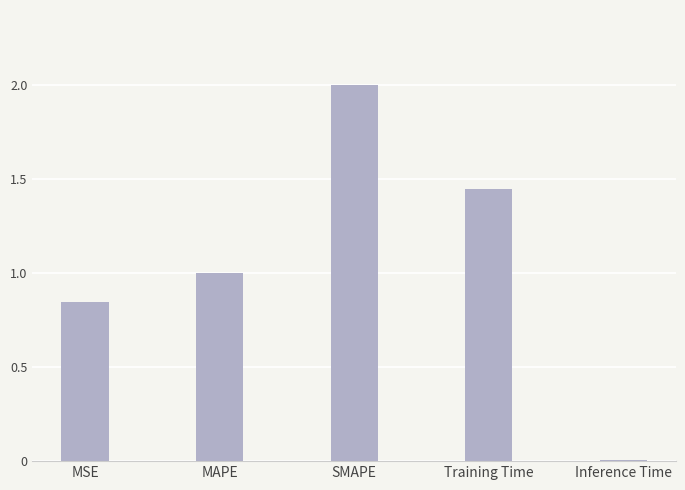

List the labels in order of value, largest first.

SMAPE, Training Time, MAPE, MSE, Inference Time